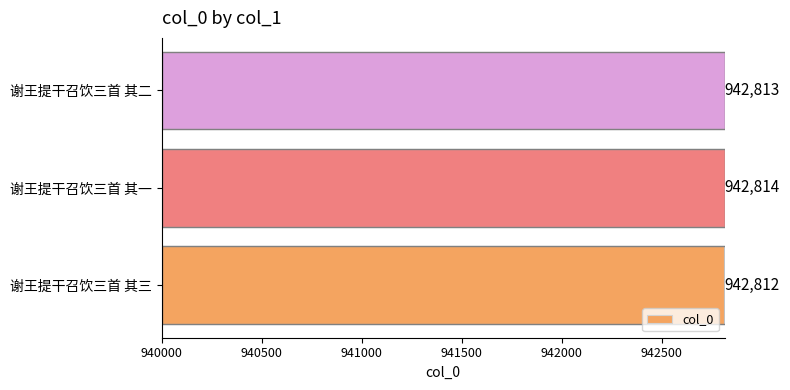

Reading top to bottom, list all the values displayed in this chart.

谢王提干召饮三首 其二=942813	谢王提干召饮三首 其一=942814	谢王提干召饮三首 其三=942812